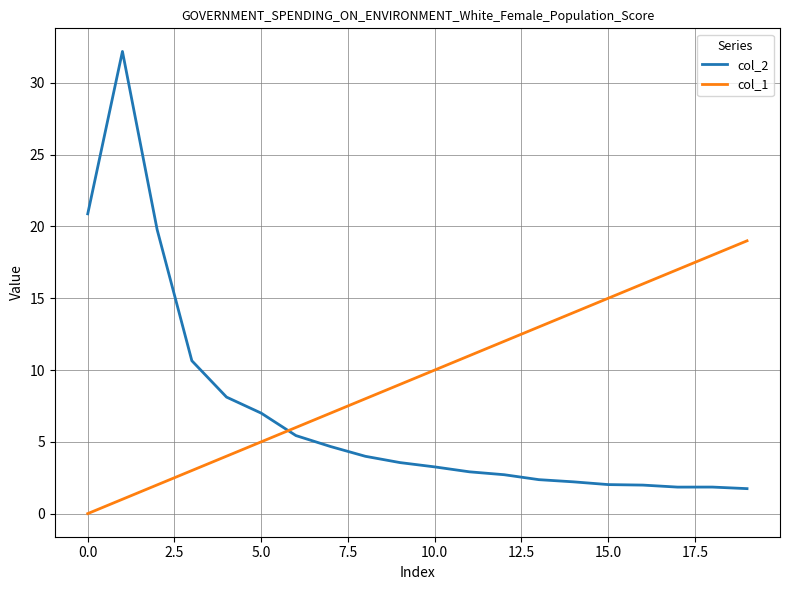

Rank the series by their maximum value, from highest to lowest.

col_2, col_1